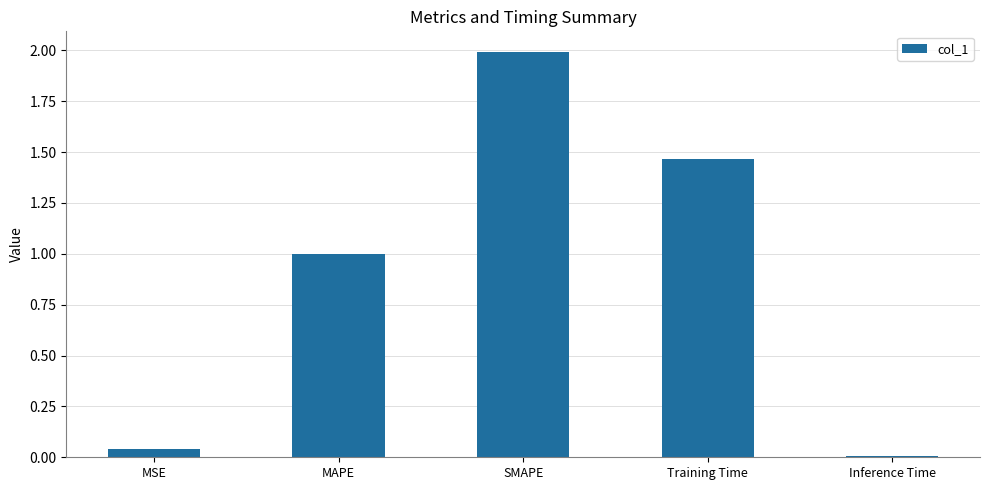

Does the chart contain stacked bars?

No